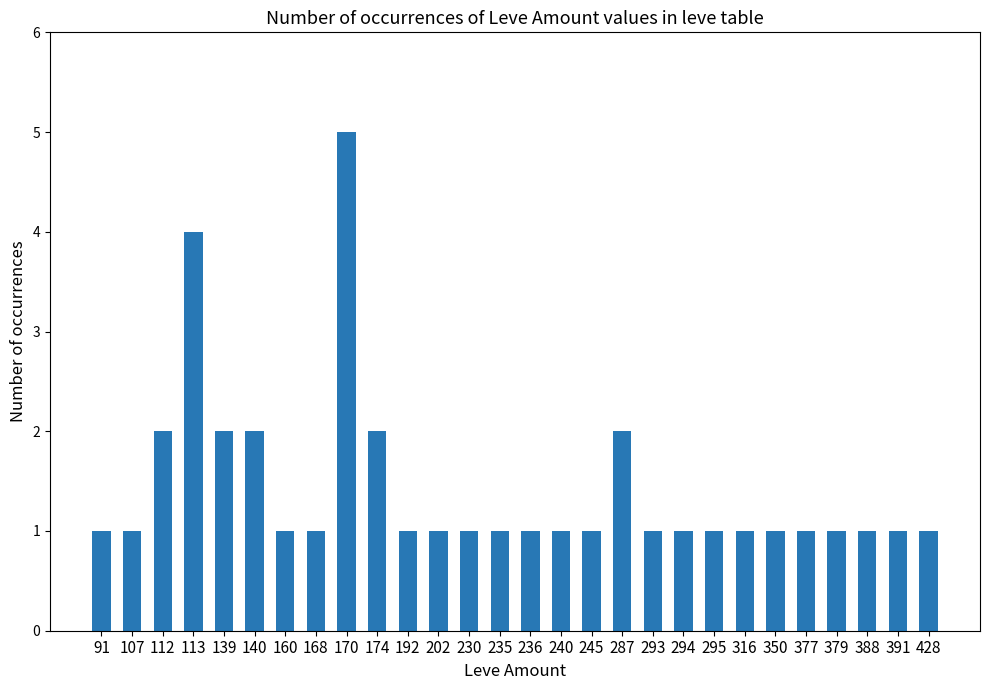

What is the value of the 15th bar from the left?

1